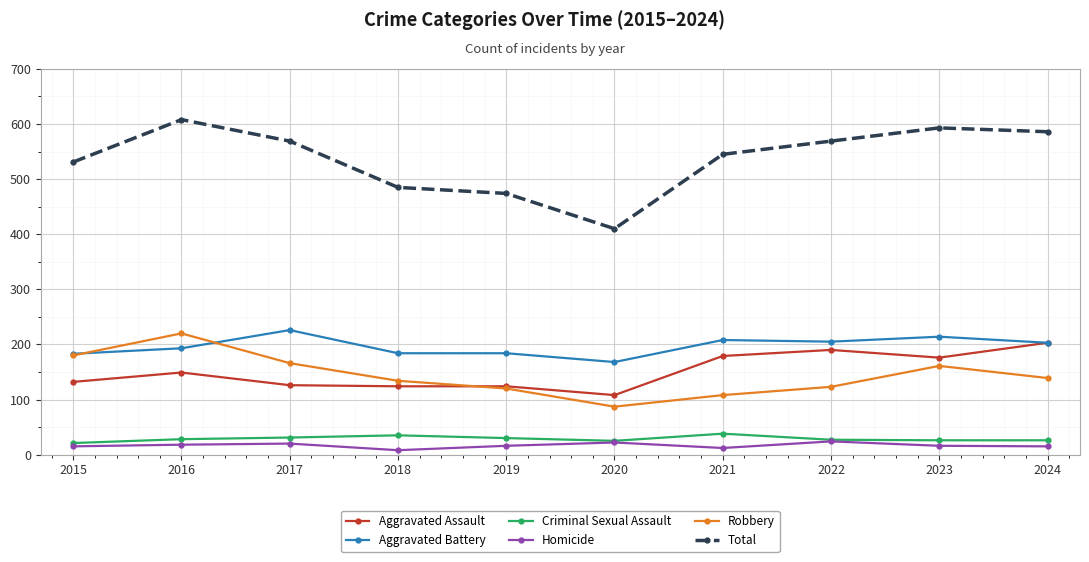

What is the lowest value of the Criminal Sexual Assault series?

21